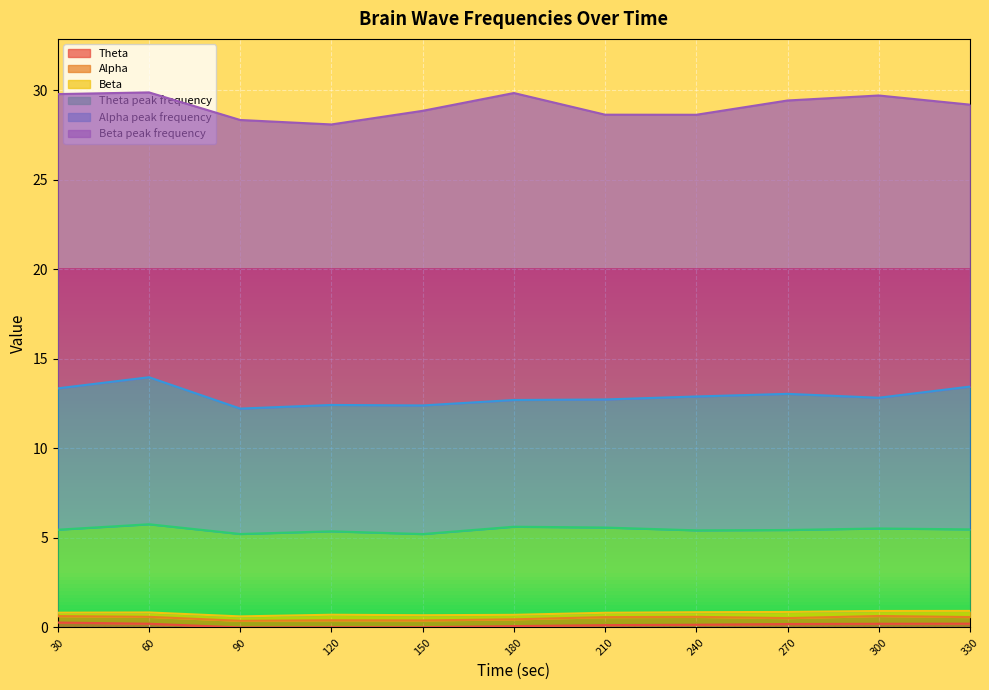

Reading left to right, list all the values displayed in this chart.

Theta: 0.3	0.2	0.0	0.0	0.0	0.1	0.1	0.2	0.2	0.2	0.2
Alpha: 0.4	0.4	0.4	0.4	0.4	0.4	0.4	0.4	0.3	0.4	0.4
Beta: 0.2	0.2	0.2	0.3	0.3	0.3	0.2	0.3	0.3	0.3	0.3
Theta peak frequency: 4.6	4.9	4.6	4.7	4.5	4.9	4.8	4.6	4.6	4.6	4.6
Alpha peak frequency: 7.9	8.2	7.0	7.1	7.2	7.1	7.1	7.5	7.6	7.3	8.0
Beta peak frequency: 16.4	15.9	16.1	15.7	16.4	17.1	15.9	15.7	16.4	16.9	15.7